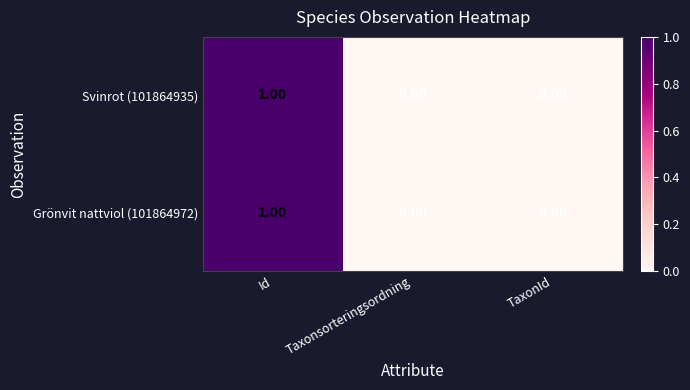

At which category is the sum across all series the highest?

Id